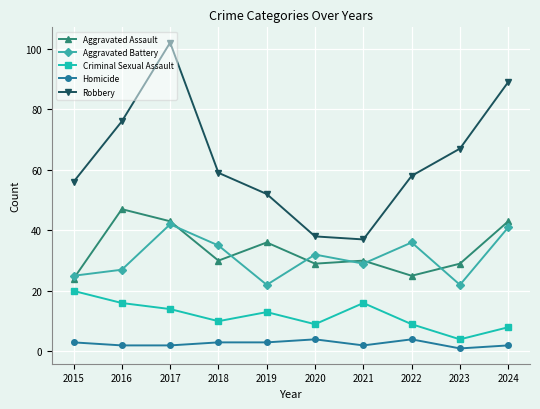

At which category is the sum across all series the highest?

2017